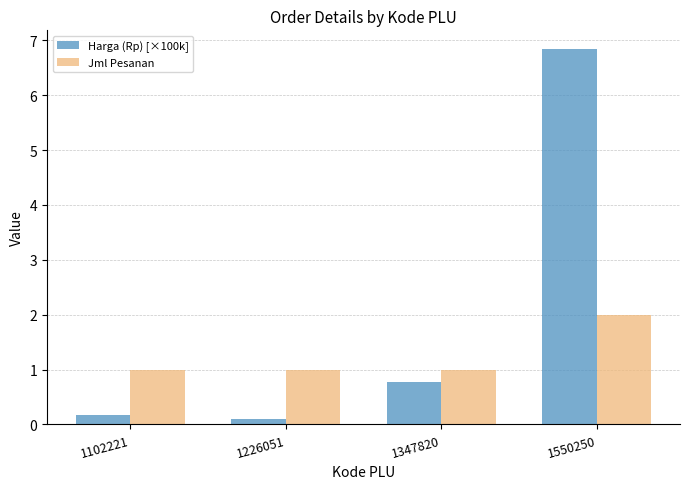

Read the Jml Pesanan value at 1550250.

2.0